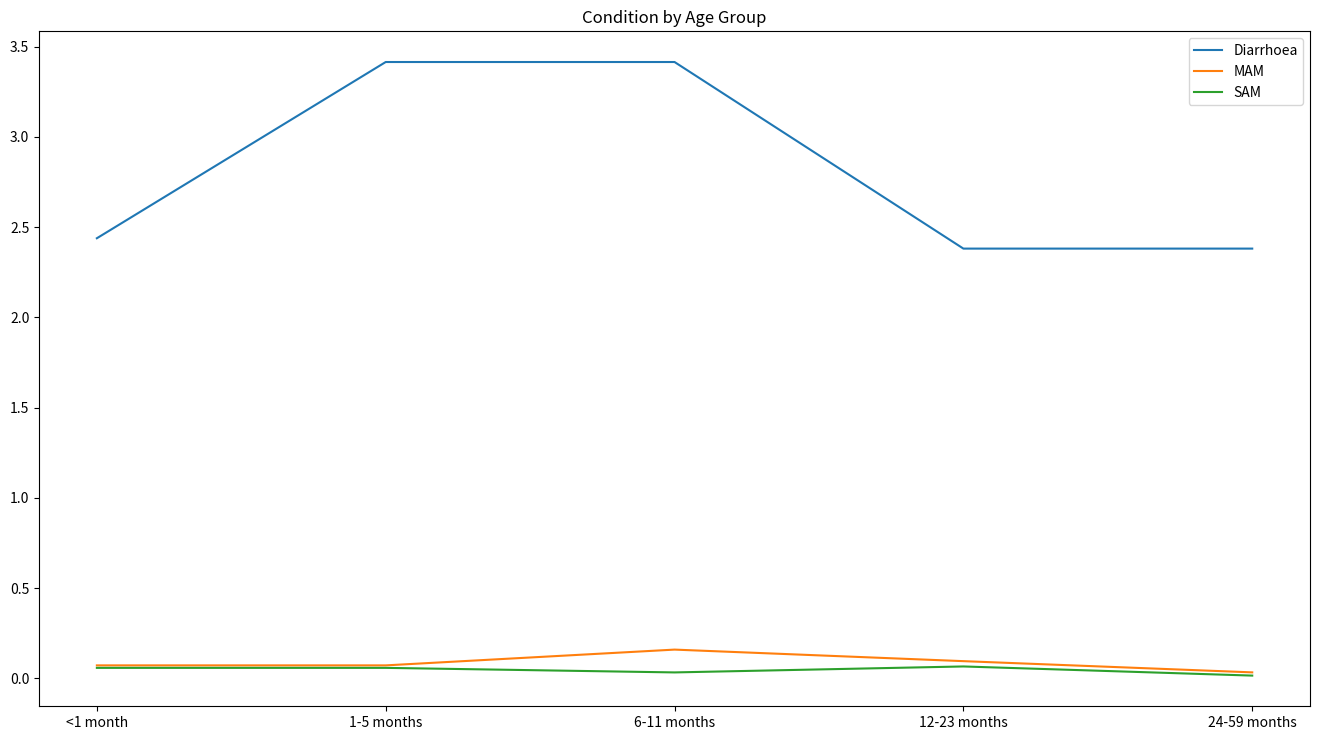

What are all the series names shown in the legend?

Diarrhoea, MAM, SAM